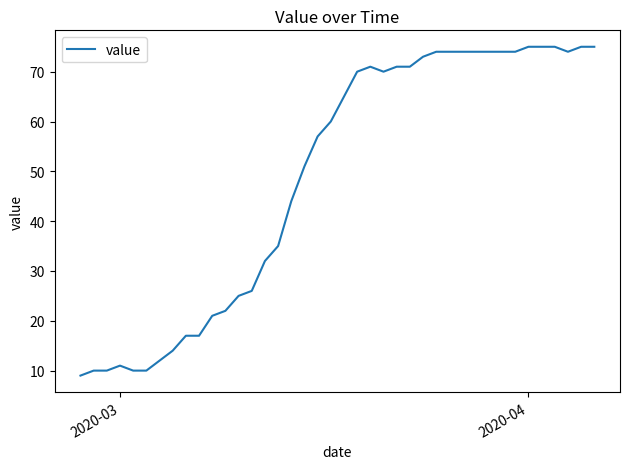

Reading right to left, extract all data points from this chart.

75	75	74	75	75	75	74	74	74	74	74	74	74	73	71	71	70	71	70	65	60	57	51	44	35	32	26	25	22	21	17	17	14	12	10	10	11	10	10	9